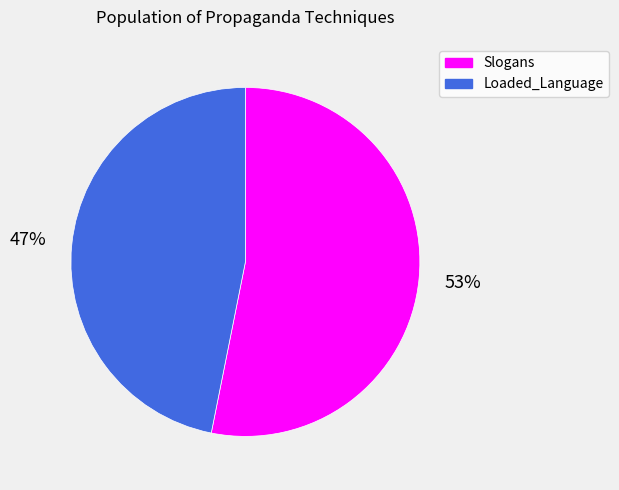

What is the largest slice in the pie chart?

Slogans